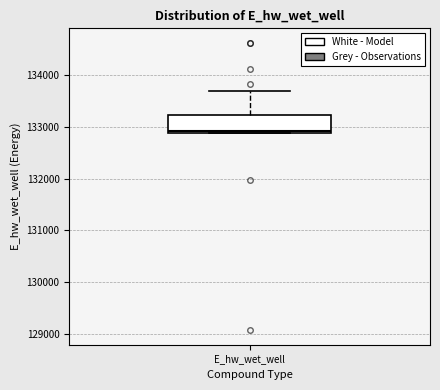

Transcribe this box plot: give where the median line is, the range the box spans, and where the two whiskers end, as read against the y-axis. The values are not printed on the chart, so give them approximately, as read against the axis.

median 132900, box 132900 to 133200, whiskers 132900 to 133700